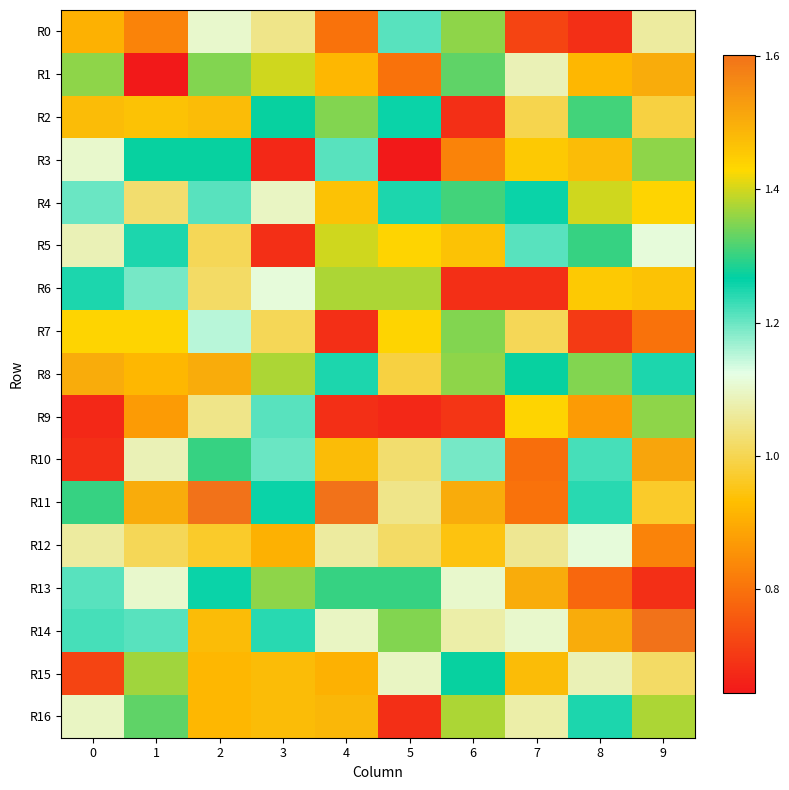

Reading left to right, what are all the values shown in this chart?

R0: 0=0.9	1=0.8	2=1.1	3=1.0	4=0.8	5=1.2	6=1.4	7=0.7	8=0.7	9=1.1
R1: 0=1.4	1=0.6	2=1.3	3=1.4	4=0.9	5=0.8	6=1.3	7=1.1	8=0.9	9=1.5
R2: 0=1.5	1=1.5	2=1.5	3=1.3	4=1.3	5=1.3	6=0.7	7=1.0	8=1.3	9=1.0
R3: 0=1.1	1=1.3	2=1.3	3=0.7	4=1.2	5=0.6	6=0.8	7=1.5	8=1.5	9=1.4
R4: 0=1.2	1=1.0	2=1.2	3=1.1	4=1.5	5=1.2	6=1.3	7=1.3	8=1.4	9=1.4
R5: 0=1.1	1=1.2	2=1.0	3=0.7	4=1.4	5=1.4	6=1.5	7=1.2	8=1.3	9=1.1
R6: 0=1.2	1=1.2	2=1.0	3=1.1	4=1.4	5=1.4	6=0.7	7=0.7	8=1.5	9=1.5
R7: 0=1.4	1=1.4	2=1.2	3=1.0	4=0.7	5=1.4	6=1.3	7=1.0	8=0.7	9=0.8
R8: 0=1.5	1=0.9	2=1.5	3=1.4	4=1.2	5=1.0	6=1.4	7=1.3	8=1.3	9=1.2
R9: 0=0.7	1=0.9	2=1.0	3=1.2	4=0.7	5=0.7	6=0.7	7=1.4	8=0.9	9=1.4
R10: 0=0.7	1=1.1	2=1.3	3=1.2	4=1.5	5=1.0	6=1.2	7=0.8	8=1.2	9=1.5
R11: 0=1.3	1=1.5	2=1.6	3=1.3	4=1.6	5=1.0	6=1.5	7=0.8	8=1.2	9=1.0
R12: 0=1.1	1=1.0	2=1.0	3=0.9	4=1.1	5=1.0	6=0.9	7=1.1	8=1.1	9=0.8
R13: 0=1.2	1=1.1	2=1.3	3=1.4	4=1.3	5=1.3	6=1.1	7=1.5	8=0.8	9=0.7
R14: 0=1.2	1=1.2	2=1.5	3=1.2	4=1.1	5=1.3	6=1.1	7=1.1	8=1.5	9=1.6
R15: 0=0.7	1=1.4	2=0.9	3=1.5	4=0.9	5=1.1	6=1.3	7=1.5	8=1.1	9=1.0
R16: 0=1.1	1=1.3	2=0.9	3=1.5	4=1.5	5=0.7	6=1.4	7=1.1	8=1.2	9=1.4